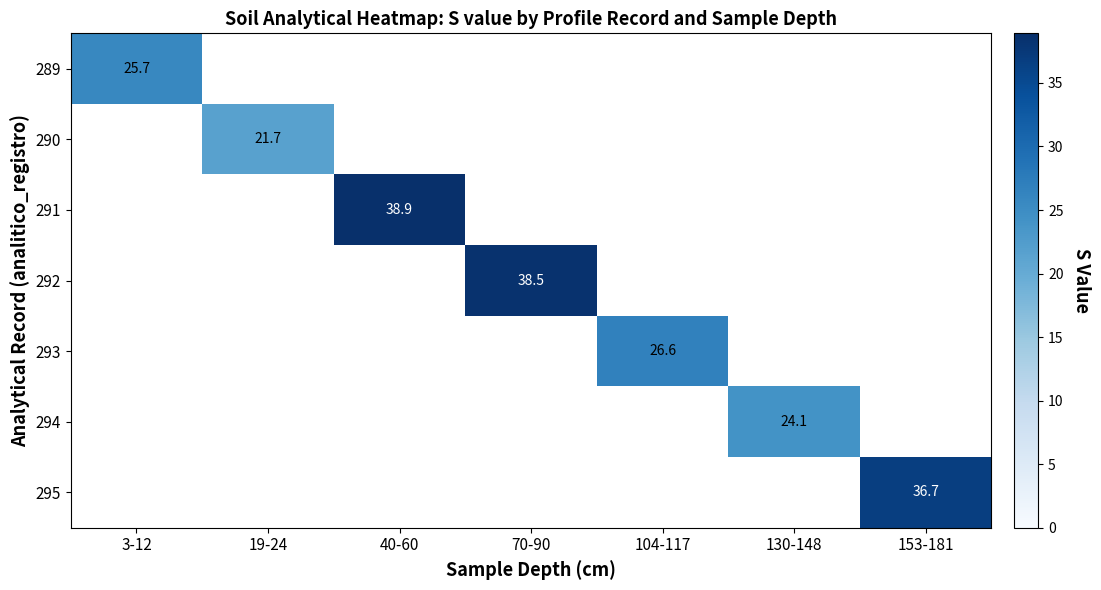

True or false: 290 has a value of 21.7 at 19-24.

True